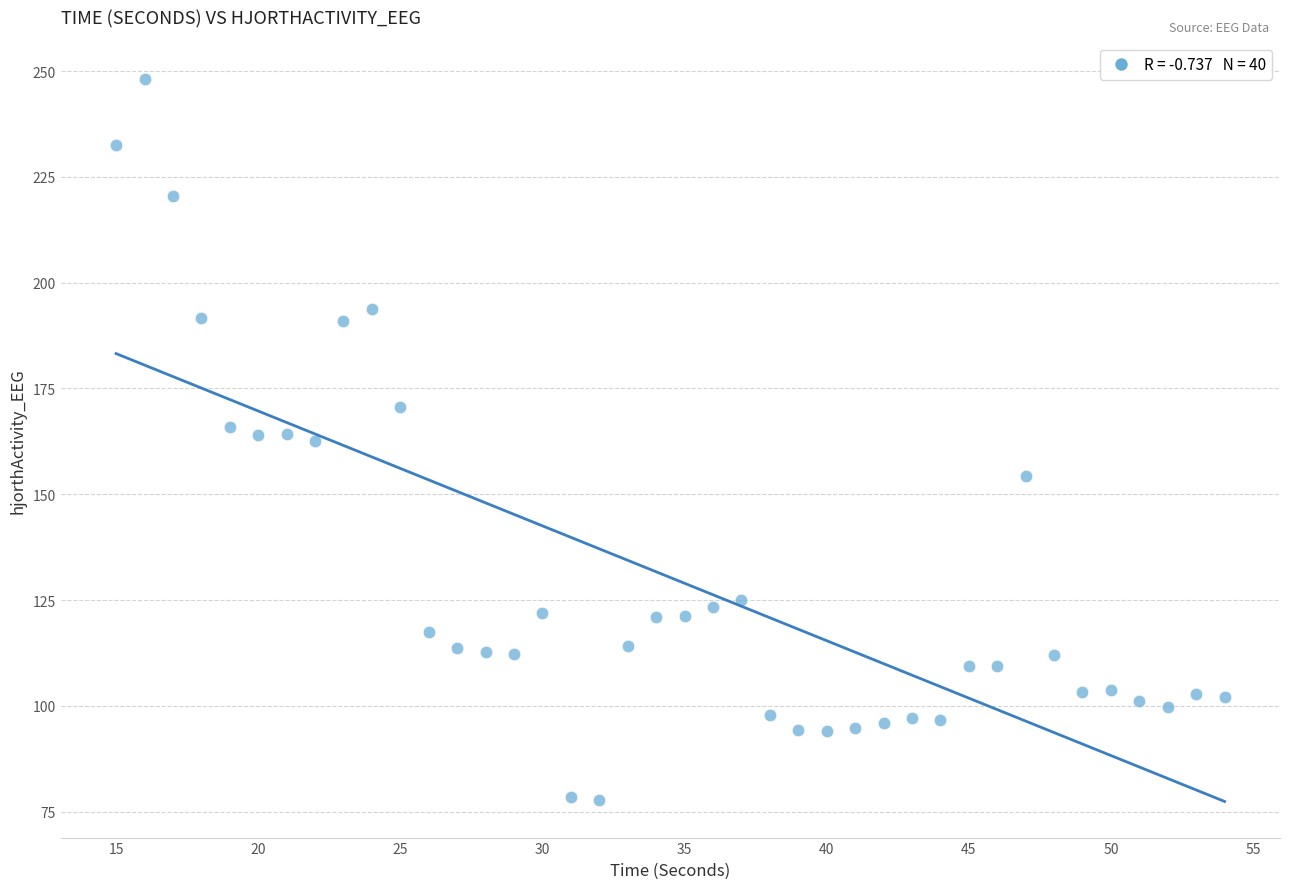

What is the range of X values (max minus min)?

39.0